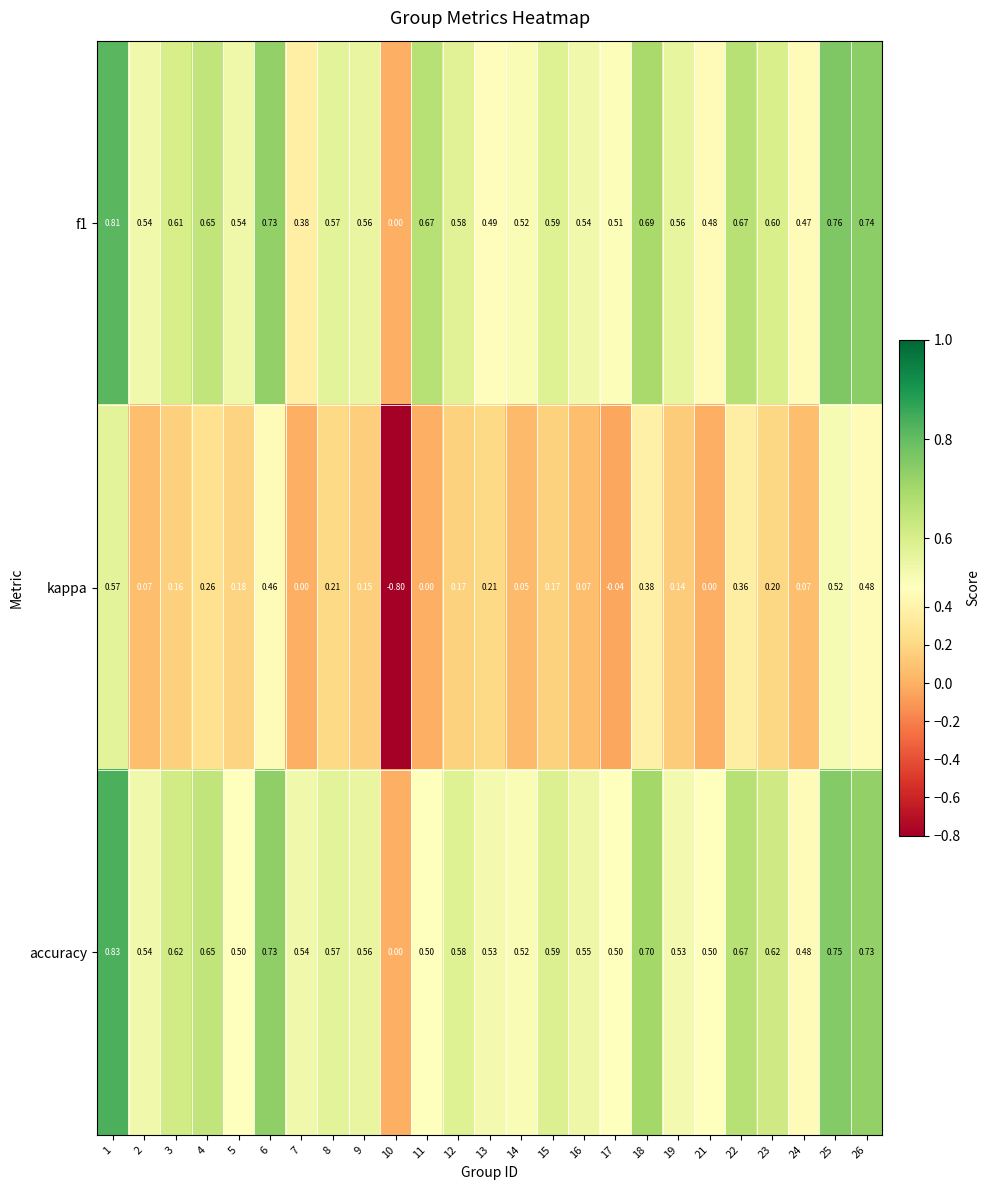

Rank the series by their maximum value, from highest to lowest.

accuracy, f1, kappa